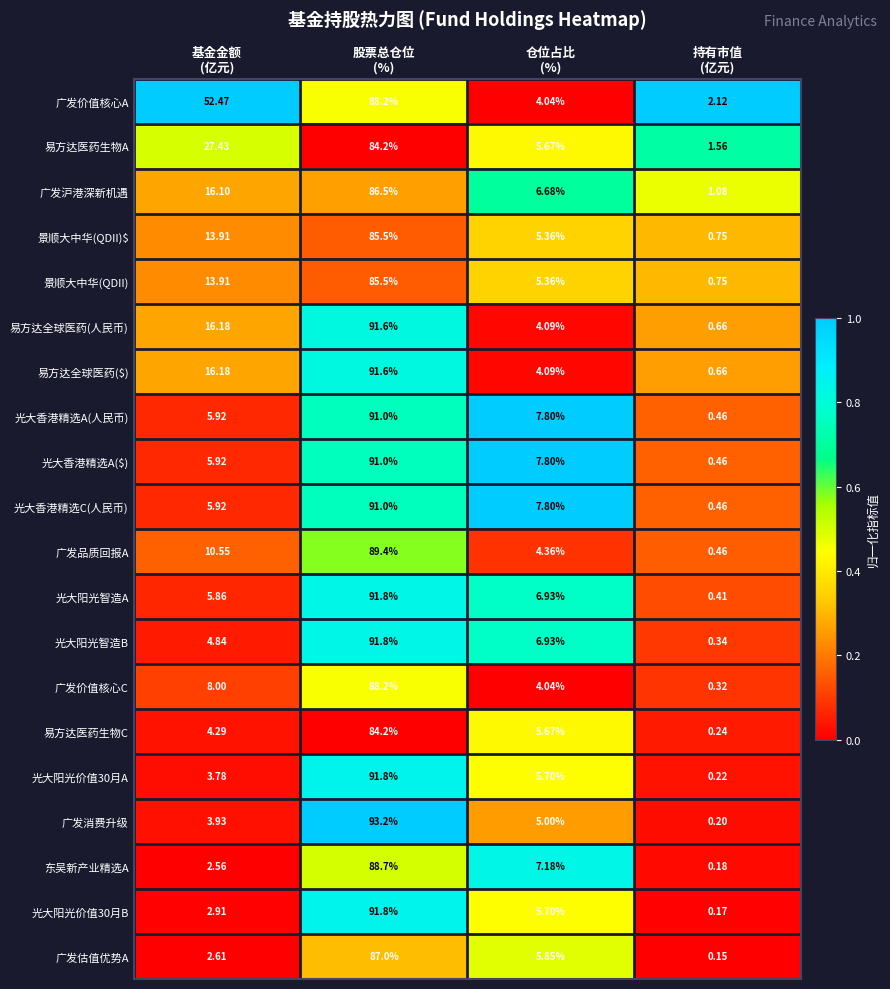

What is the spread (max minus min) of values at 股票总仓位
(%)?

9.0